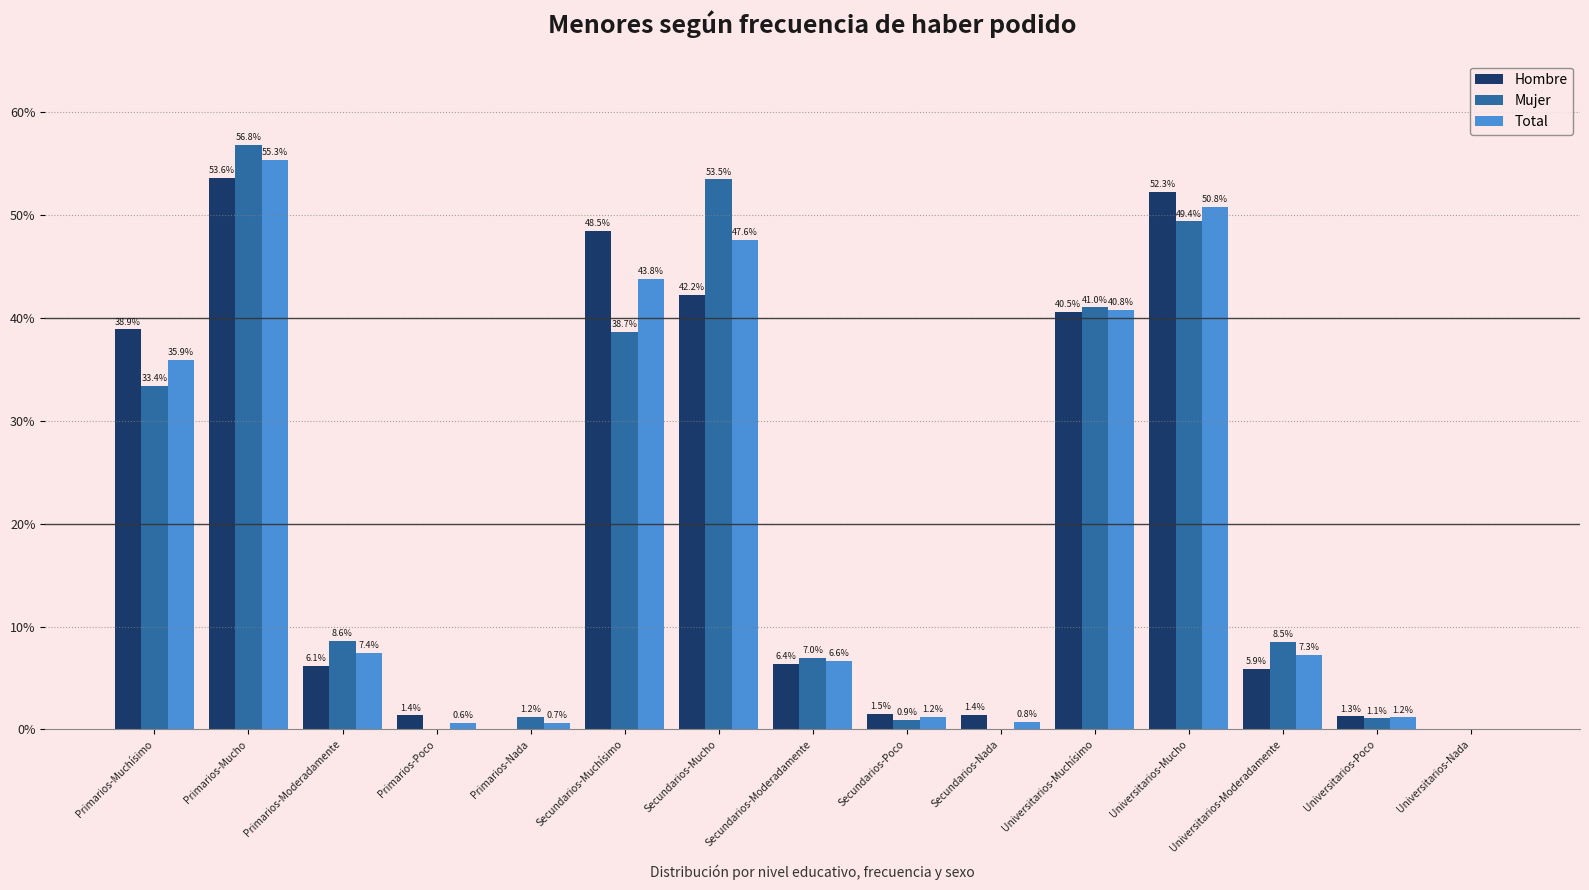

What is the average value of the Mujer series?

20.0